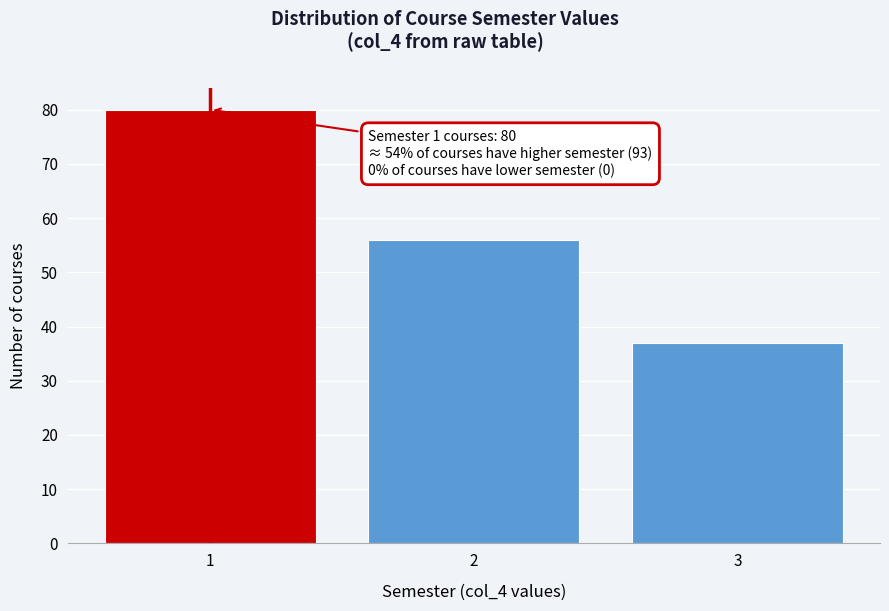

Reading right to left, list all the values displayed in this chart.

3=37	2=56	1=80